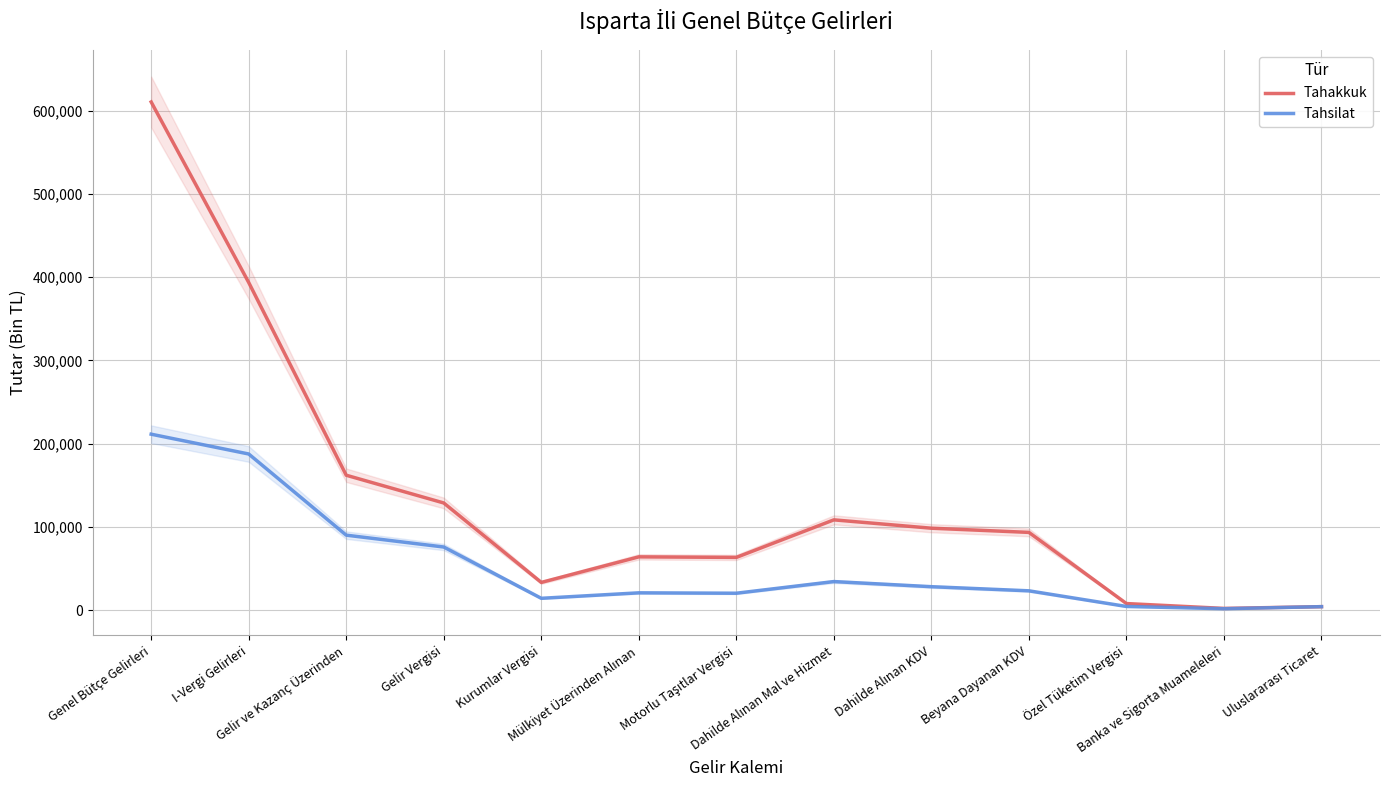

What is the total value across all series at Dahilde Alınan KDV?

126671